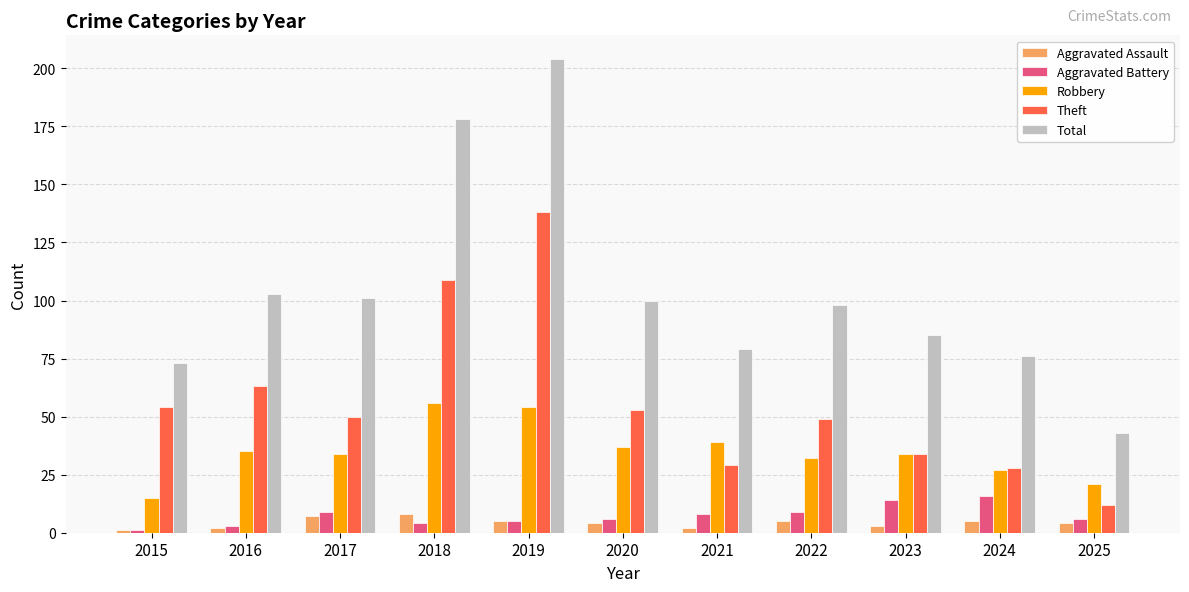

Which series has the largest range (max minus min)?

Total